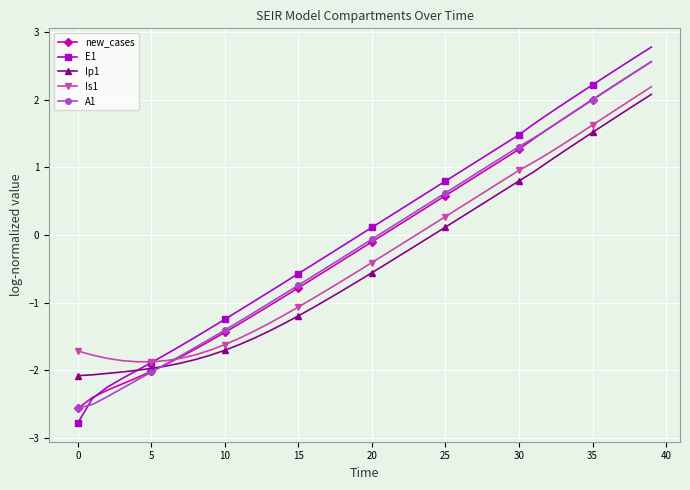

What is the value of the A1 point at the 12th from the left?

-1.3